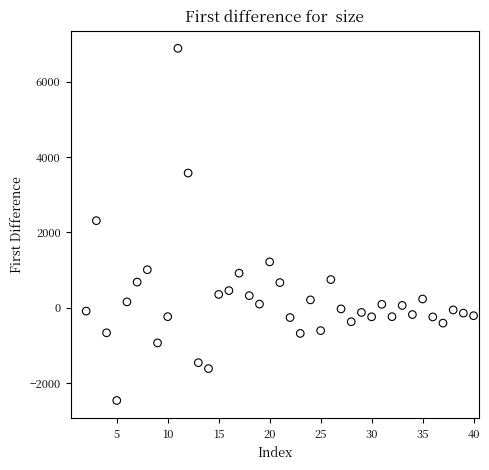

What is the range of Y values (max minus min)?

9349